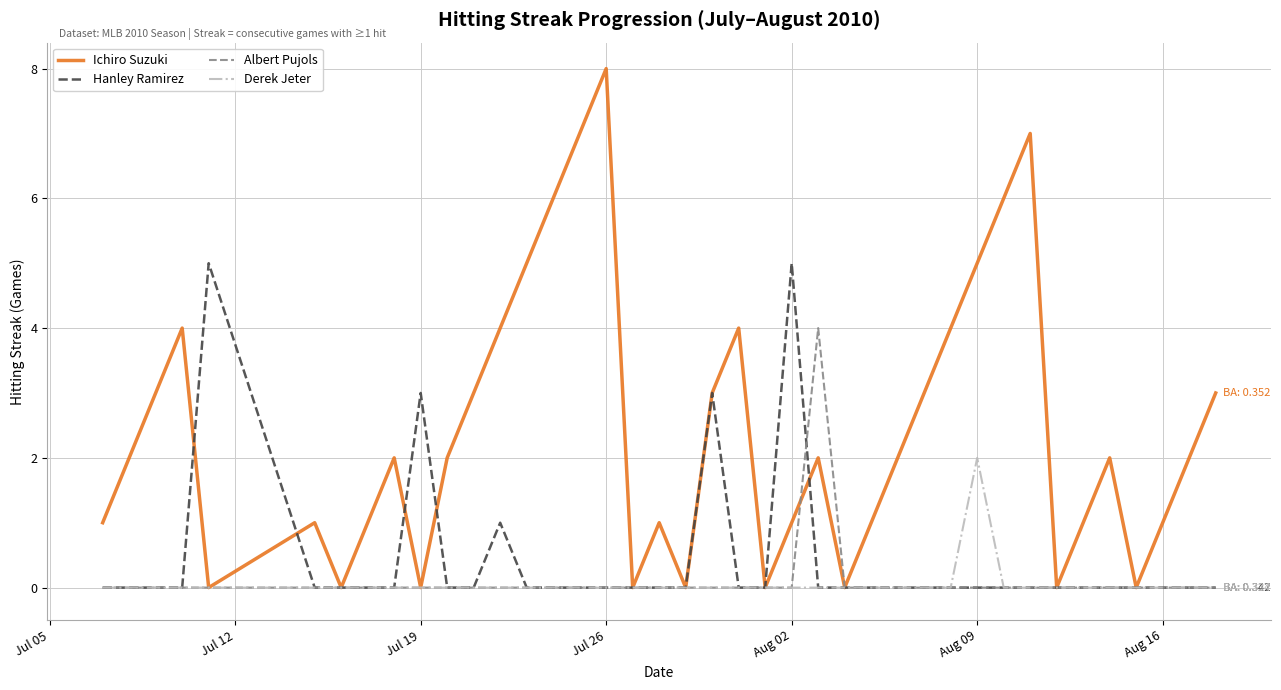

Which series has the largest total across all categories?

Ichiro Suzuki